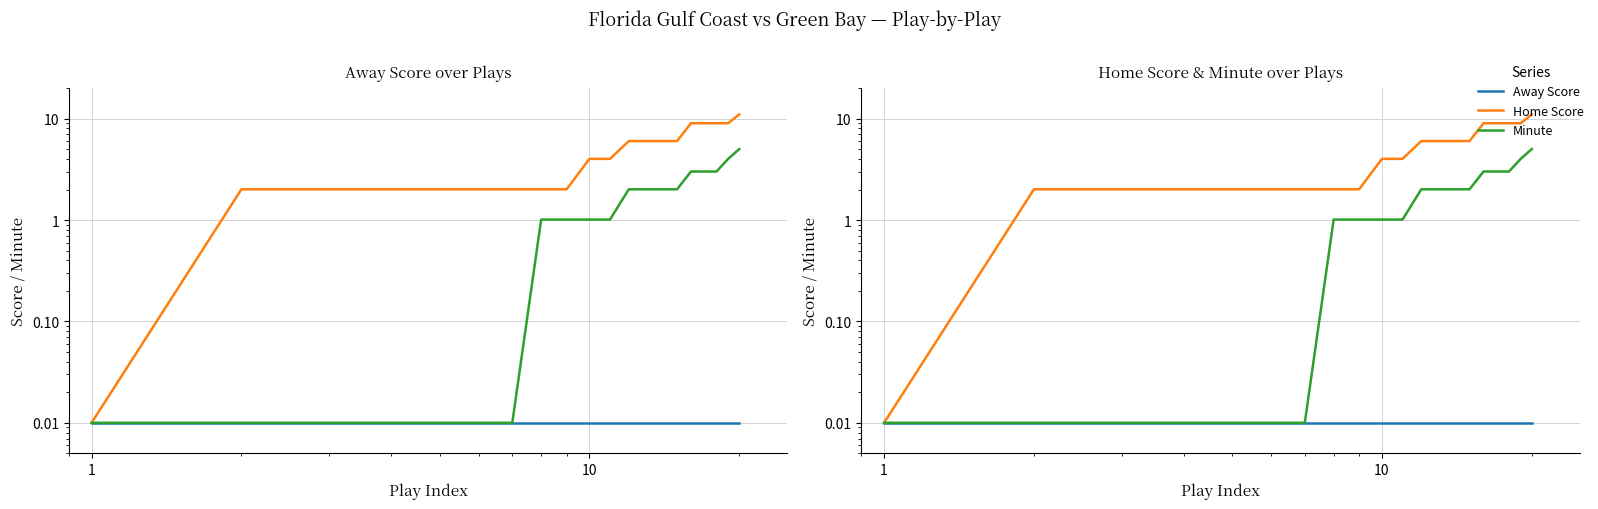

Reading right to left, list all the values displayed in this chart.

Away Score: 0.0	0.0	0.0	0.0	0.0	0.0	0.0	0.0	0.0	0.0	0.0	0.0	0.0	0.0	0.0	0.0	0.0	0.0	0.0	0.0
Home Score: 11.0	9.0	9.0	9.0	9.0	6.0	6.0	6.0	6.0	4.0	4.0	2.0	2.0	2.0	2.0	2.0	2.0	2.0	2.0	0.0
Minute: 5.0	4.0	3.0	3.0	3.0	2.0	2.0	2.0	2.0	1.0	1.0	1.0	1.0	0.0	0.0	0.0	0.0	0.0	0.0	0.0